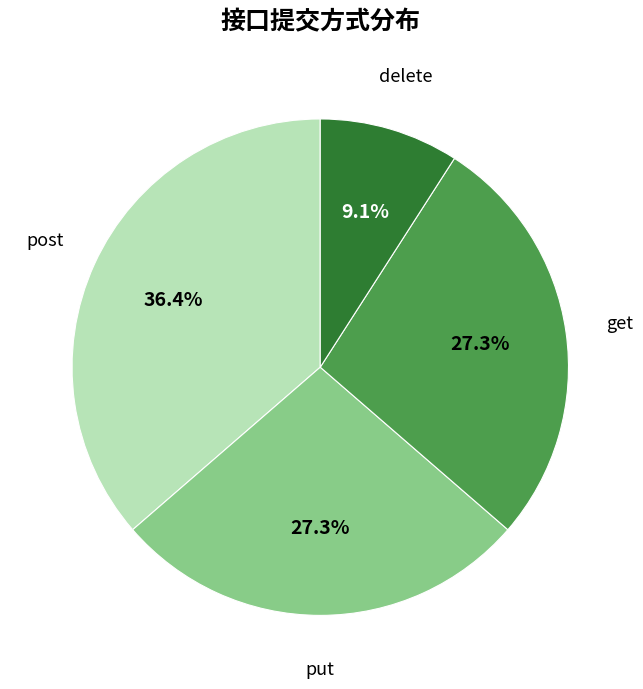

What is the ratio of the value at put to the value at get?

1.0